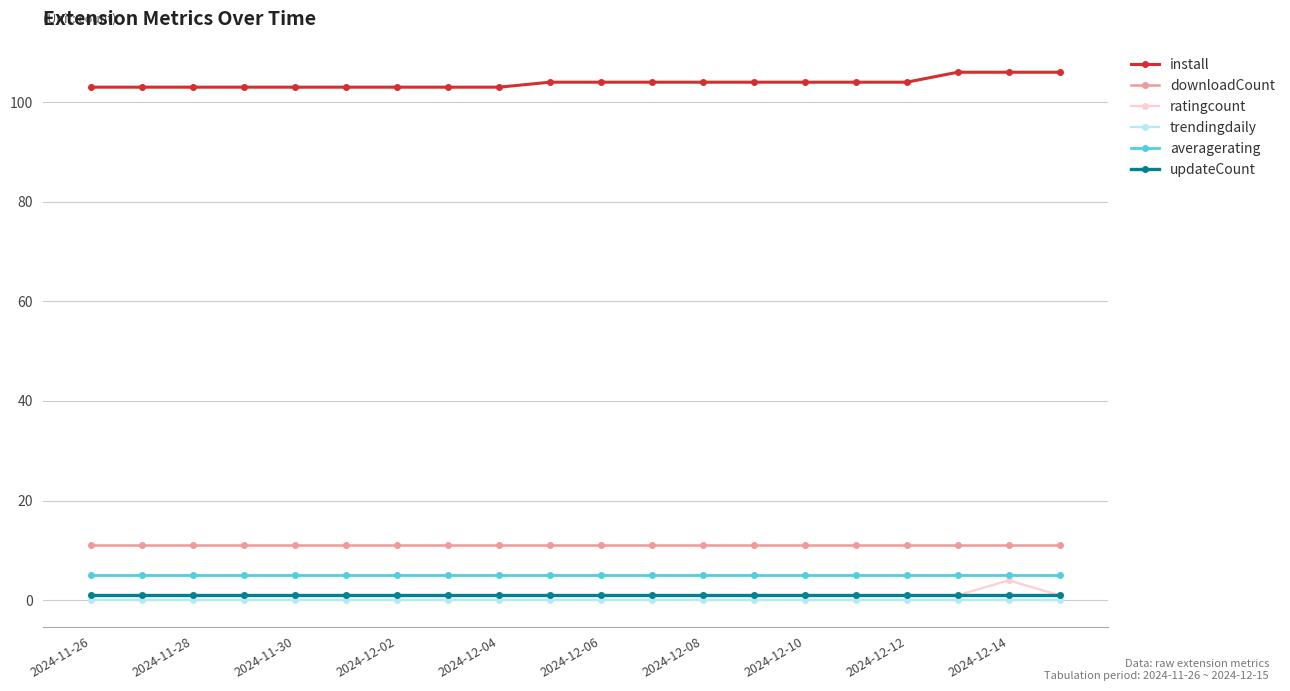

What is the value of the averagerating point at the 14th from the left?

5